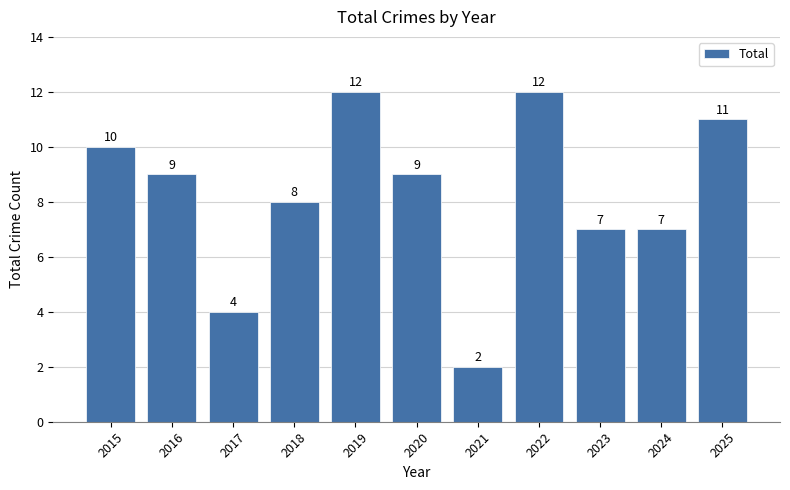

What is the smallest value displayed?

2